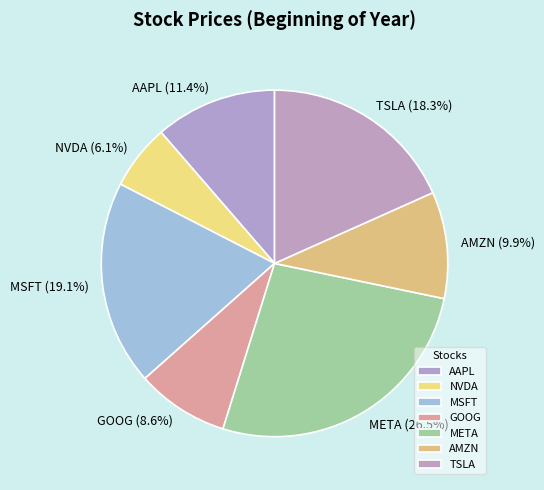

Which slice is the largest?

META